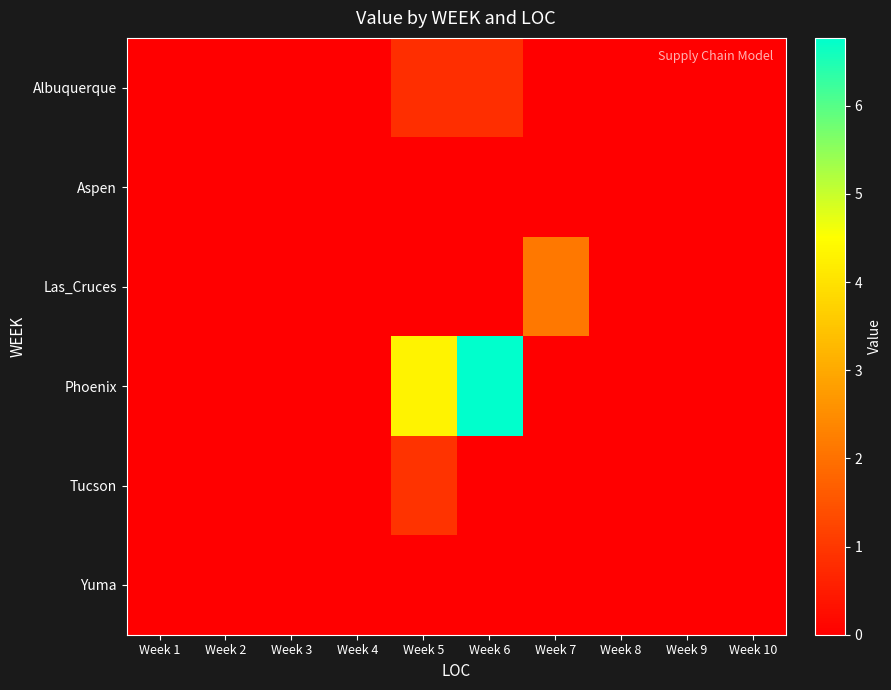

At how many categories does at least one series exceed 0?

3